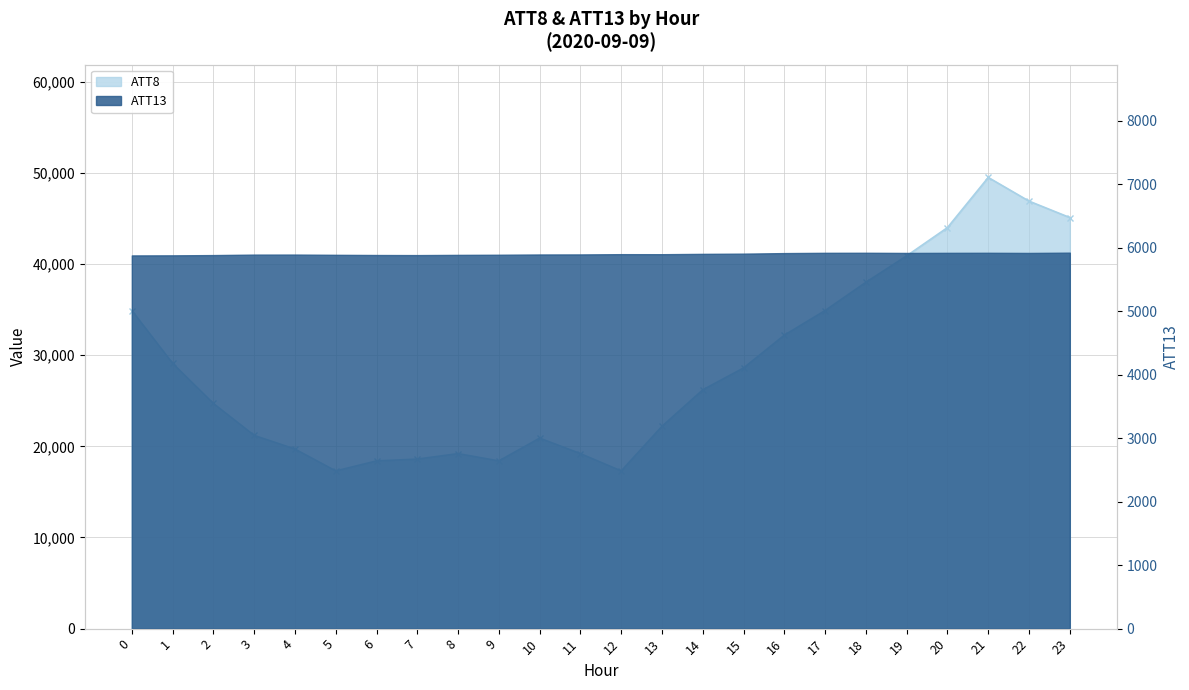

What is the average value?

28642